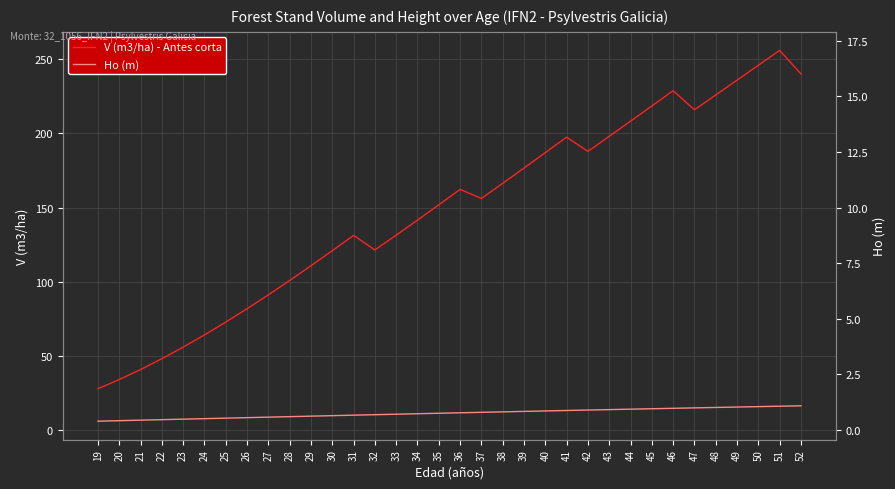

What is the difference between the maximum and minimum values in the Ho (m) series?

10.4